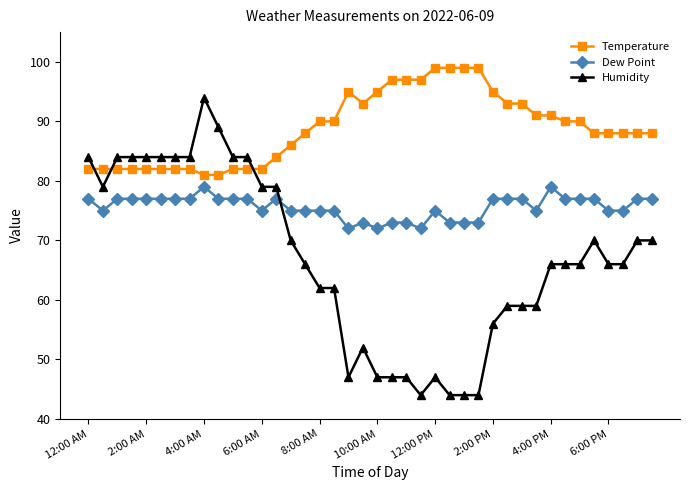

At how many categories does at least one series exceed 51?

40